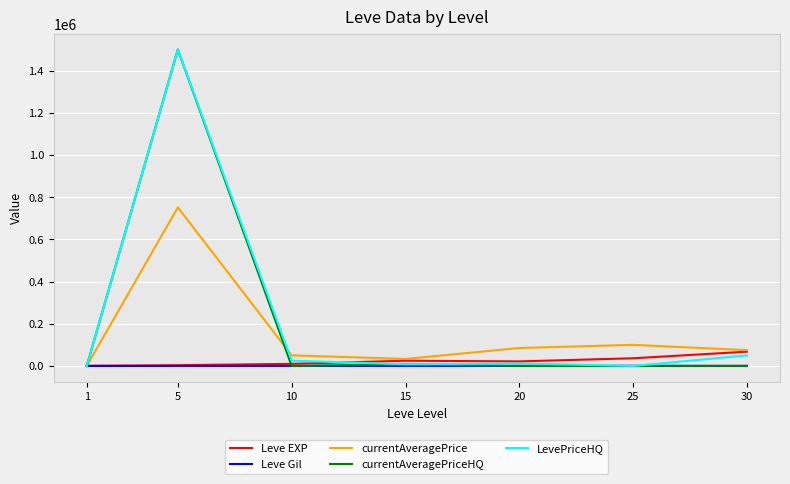

What is the maximum value for LevePriceHQ?

1500000.0